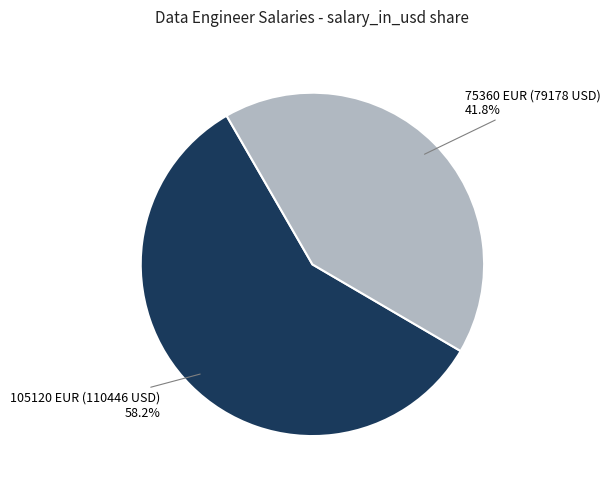

Is there a majority slice in this chart?

Yes